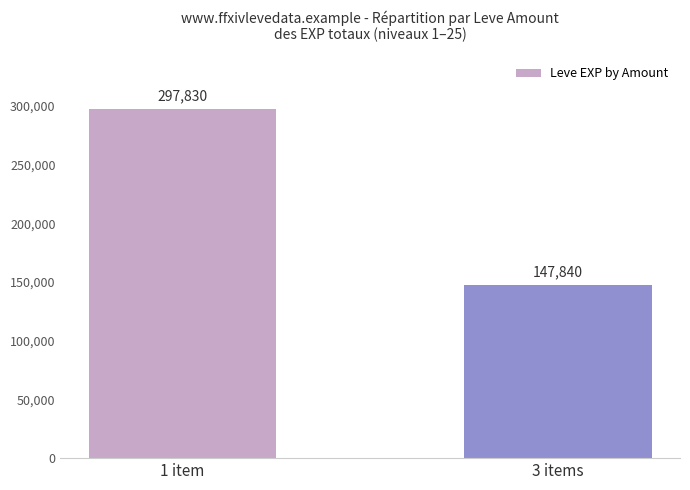

What is the sum of all values?

445670